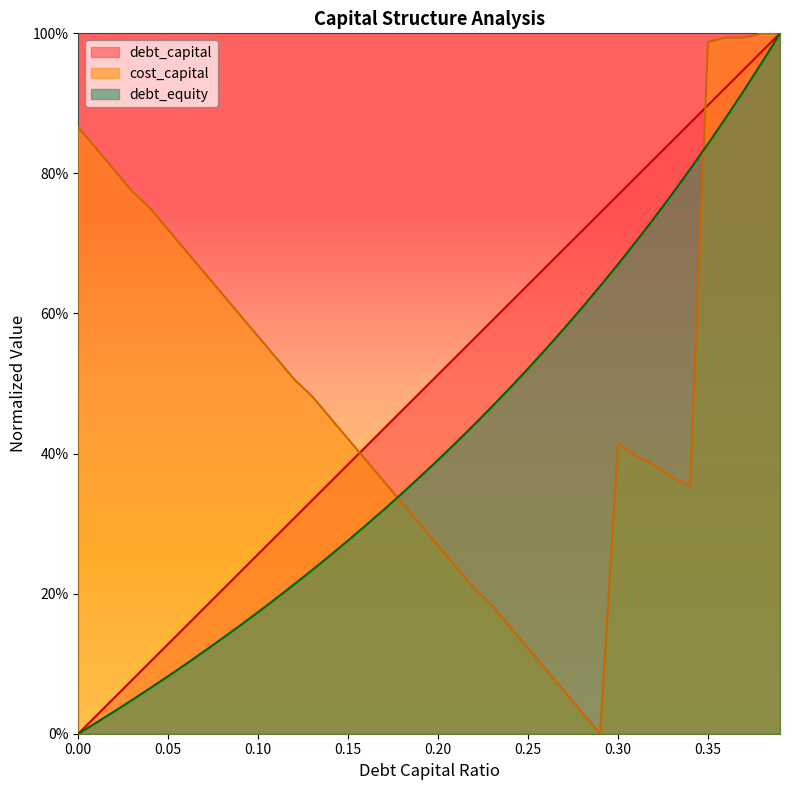

Which series has the widest spread of values?

debt_capital